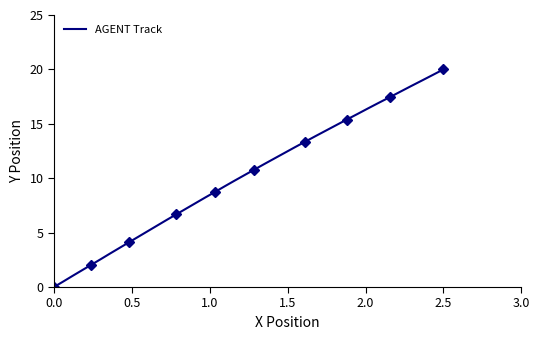

The value of AGENT Track at 2.5 is 20.0. True or false?

True